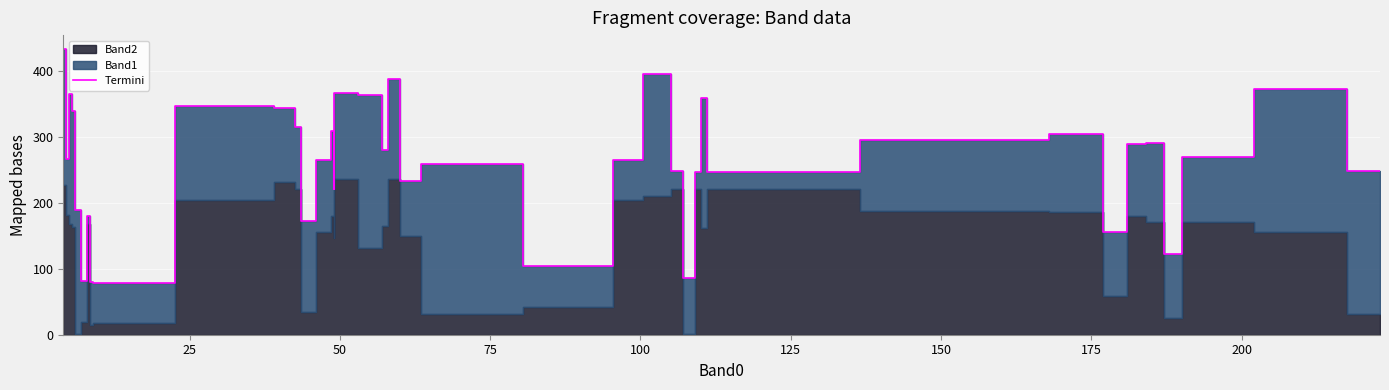

What is the value of the 9th point from the left?

78